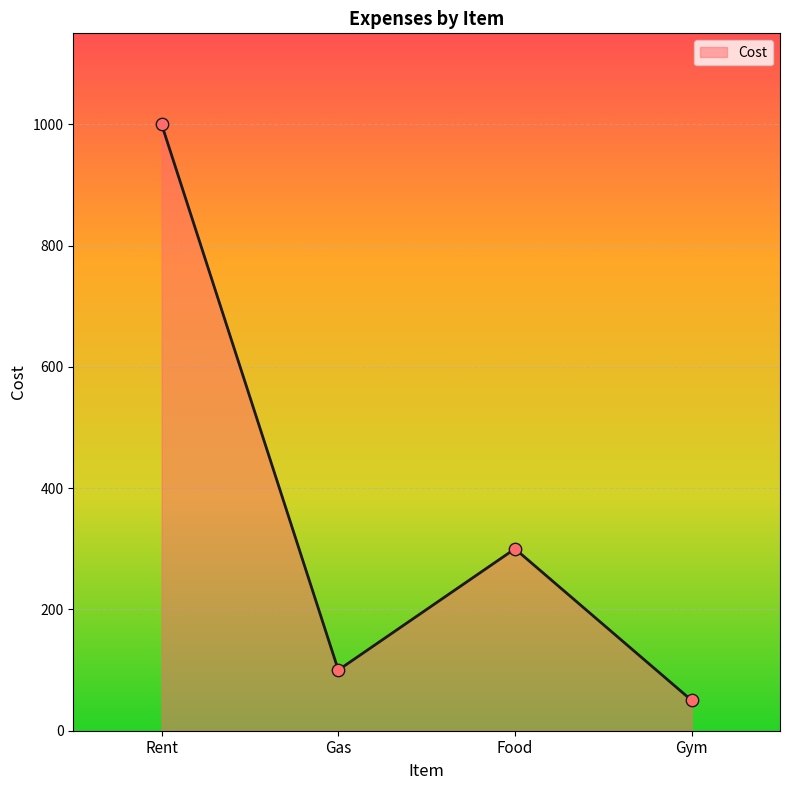

Between Food and Gym, which is larger?

Food